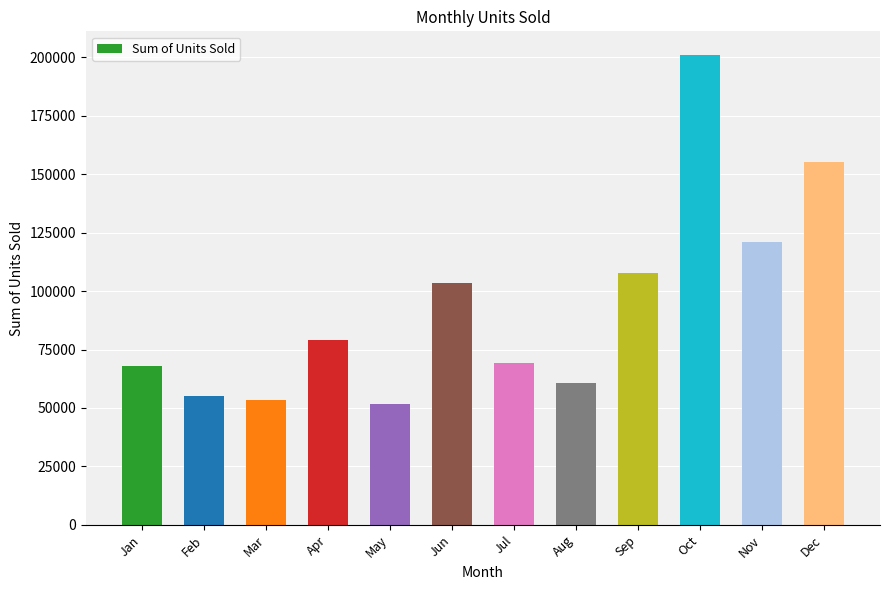

Are the bars horizontal?

No